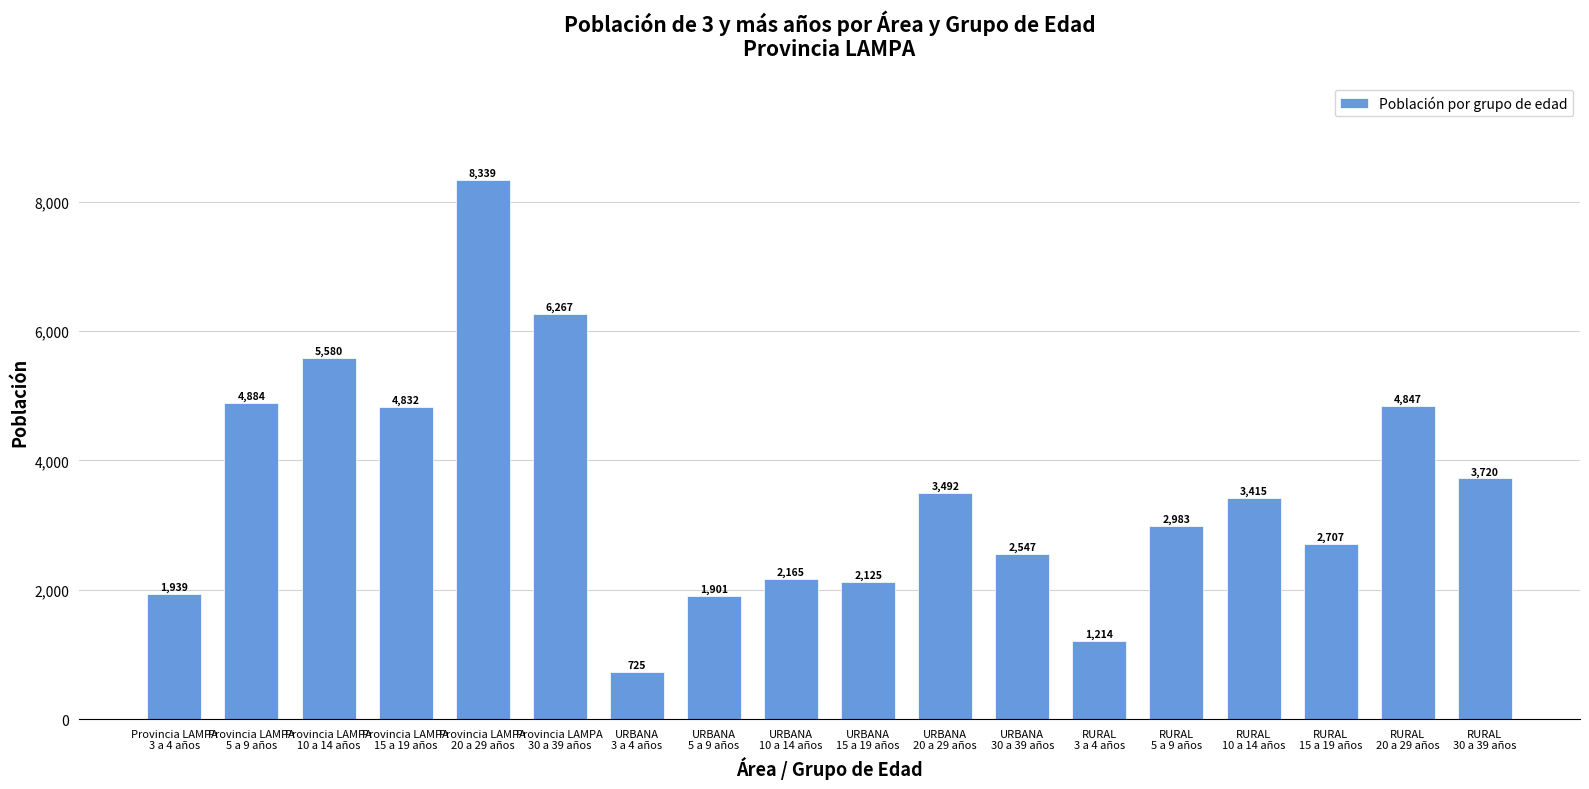

Rank the categories by value from highest to lowest.

Provincia LAMPA
20 a 29 años, Provincia LAMPA
30 a 39 años, Provincia LAMPA
10 a 14 años, Provincia LAMPA
5 a 9 años, RURAL
20 a 29 años, Provincia LAMPA
15 a 19 años, RURAL
30 a 39 años, URBANA
20 a 29 años, RURAL
10 a 14 años, RURAL
5 a 9 años, RURAL
15 a 19 años, URBANA
30 a 39 años, URBANA
10 a 14 años, URBANA
15 a 19 años, Provincia LAMPA
3 a 4 años, URBANA
5 a 9 años, RURAL
3 a 4 años, URBANA
3 a 4 años